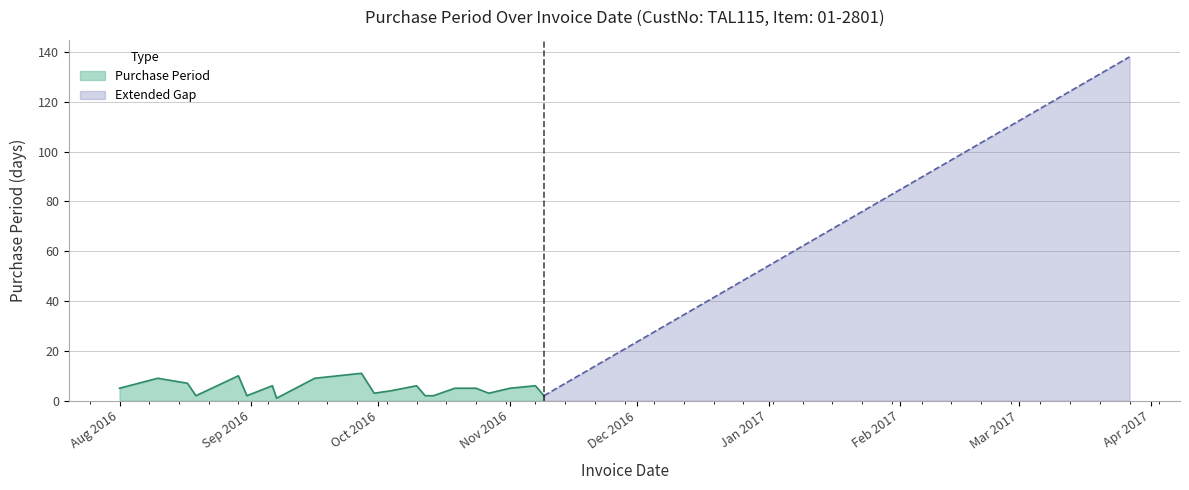

True or false: the data shows 2 at 2016-10-14.

True